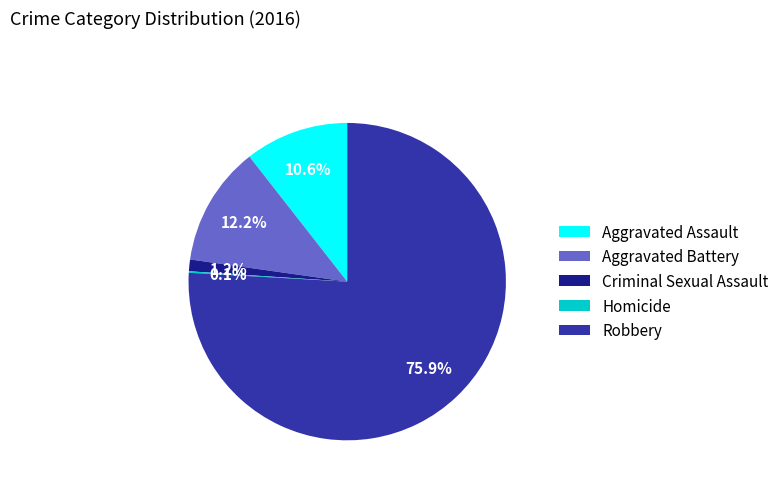

What is the largest slice in the pie chart?

Robbery